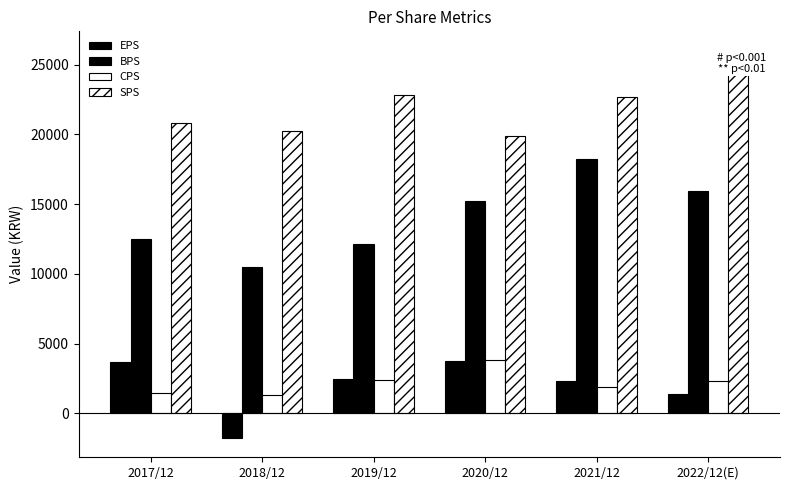

Reading left to right, what are all the values shown in this chart?

EPS: 2017/12=3670	2018/12=-1752	2019/12=2458	2020/12=3732	2021/12=2310	2022/12(E)=1407
BPS: 2017/12=12492	2018/12=10526	2019/12=12164	2020/12=15211	2021/12=18240	2022/12(E)=15922
CPS: 2017/12=1436	2018/12=1300	2019/12=2431	2020/12=3844	2021/12=1862	2022/12(E)=2307
SPS: 2017/12=20806	2018/12=20265	2019/12=22848	2020/12=19872	2021/12=22705	2022/12(E)=25992